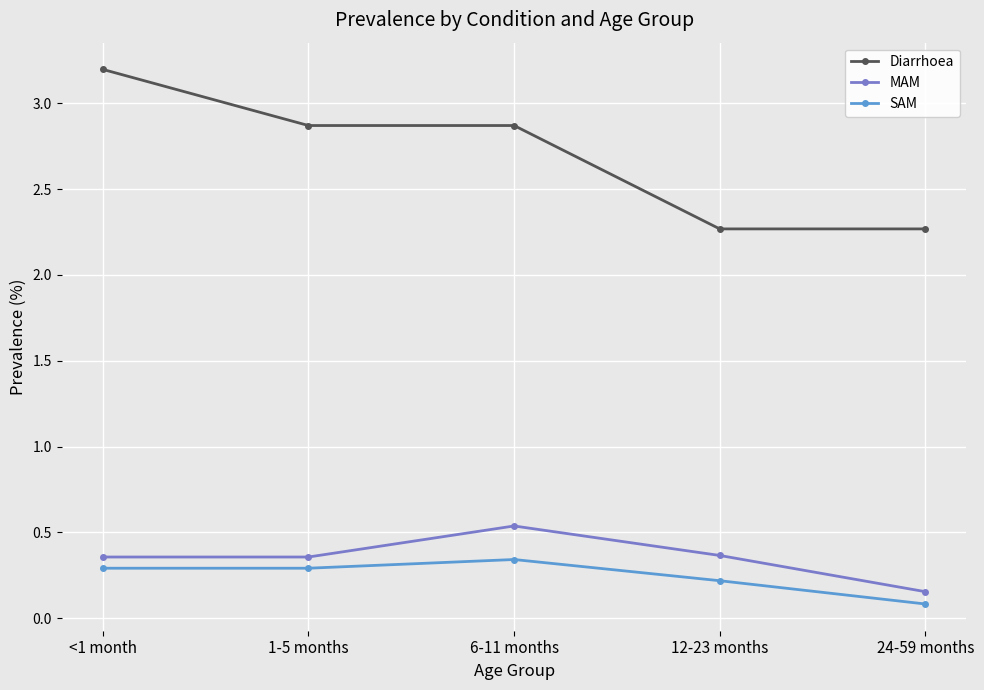

Which label corresponds to the largest value in the chart?

<1 month